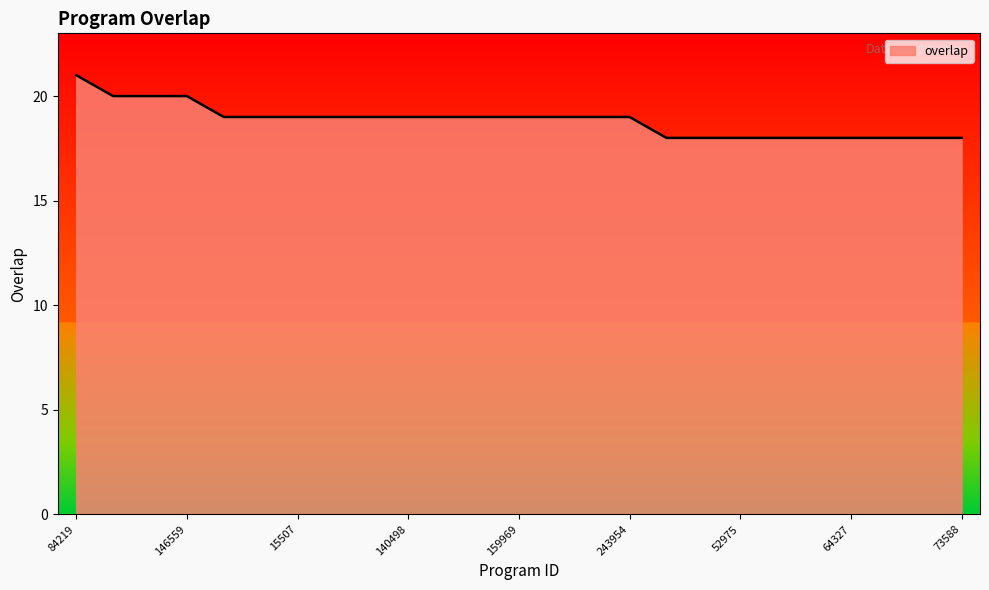

What is the greatest value displayed?

21